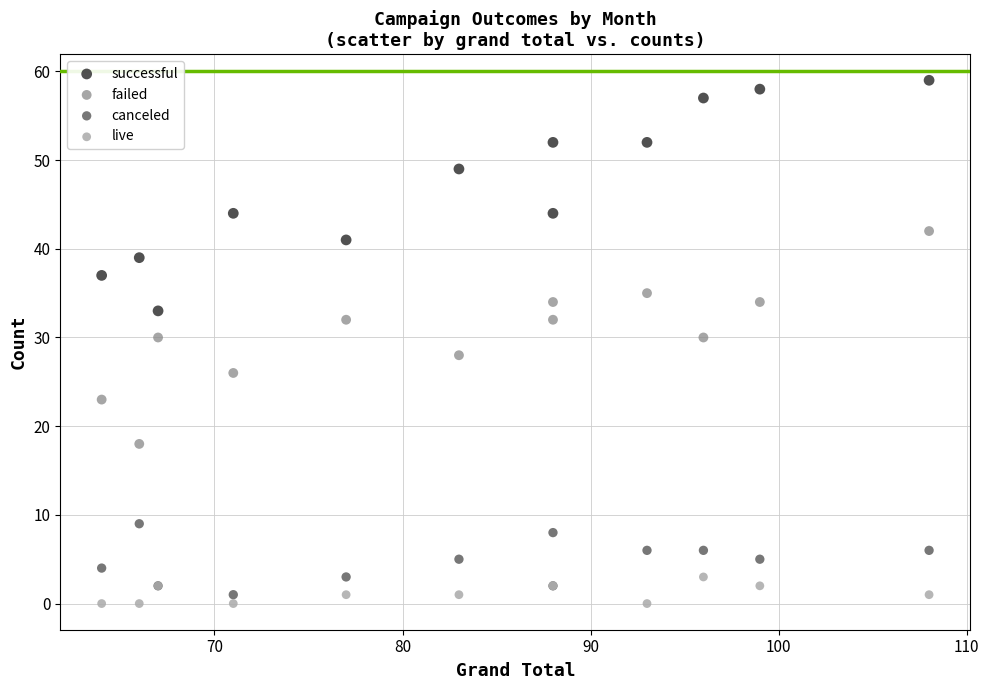

Which series reaches the maximum Y coordinate?

successful